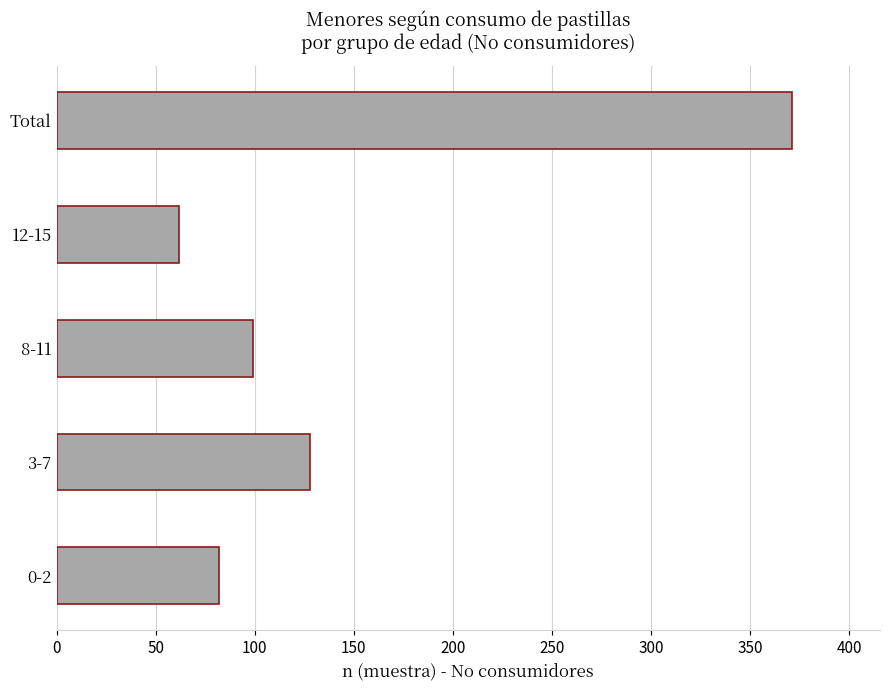

Approximately how many times larger is the value at Total compared to 3-7?

2.9